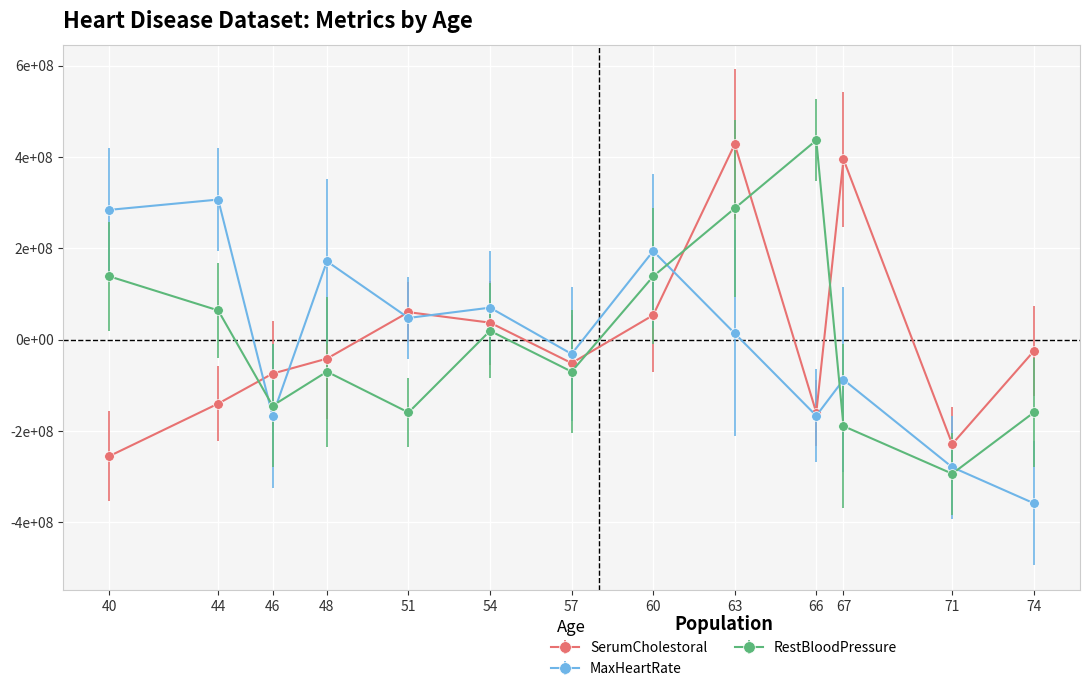

True or false: MaxHeartRate has more than 1 interior local peaks.

True